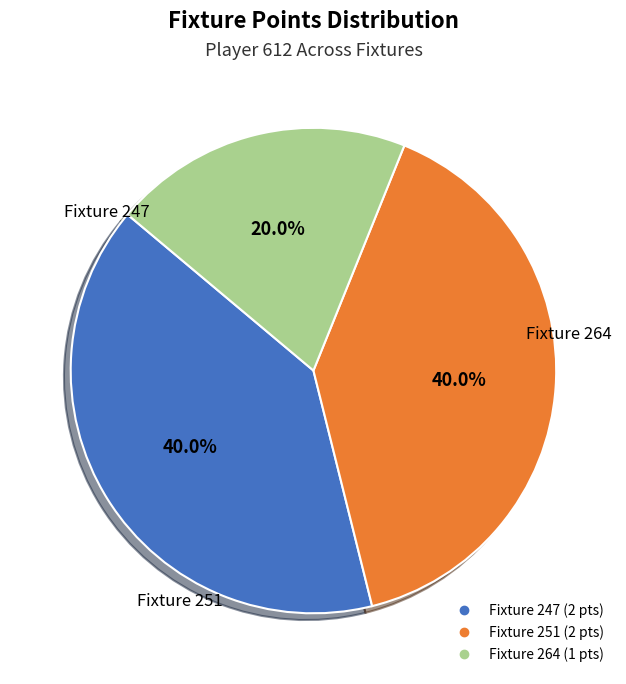

Does any single category account for the majority?

No